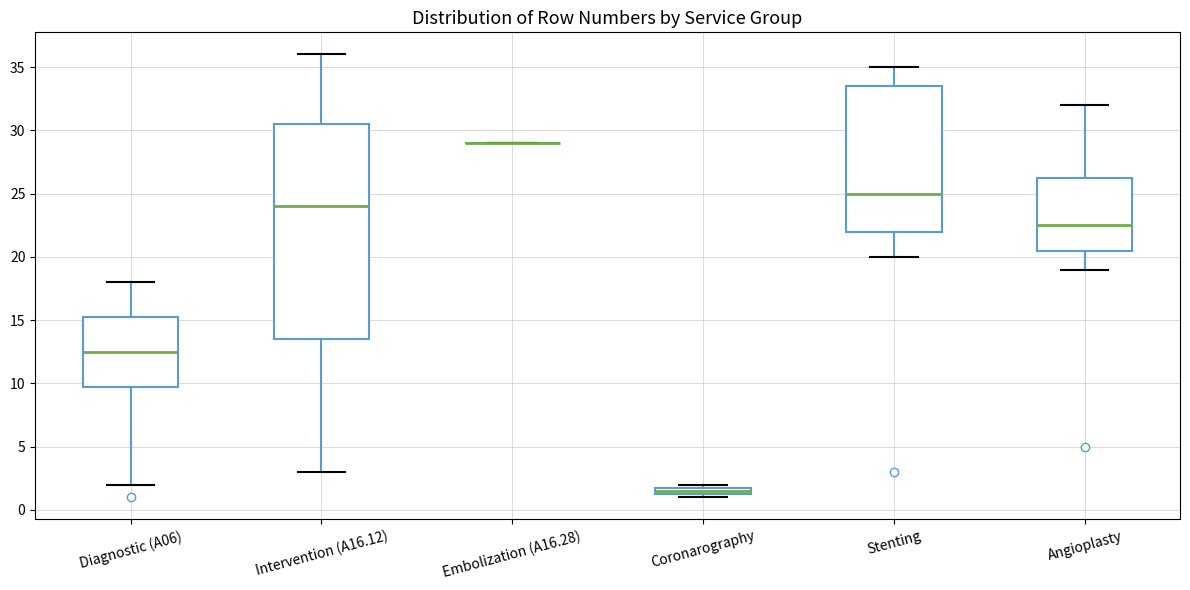

Which box is the tallest, from its lower edge to its upper edge?

Intervention (A16.12)